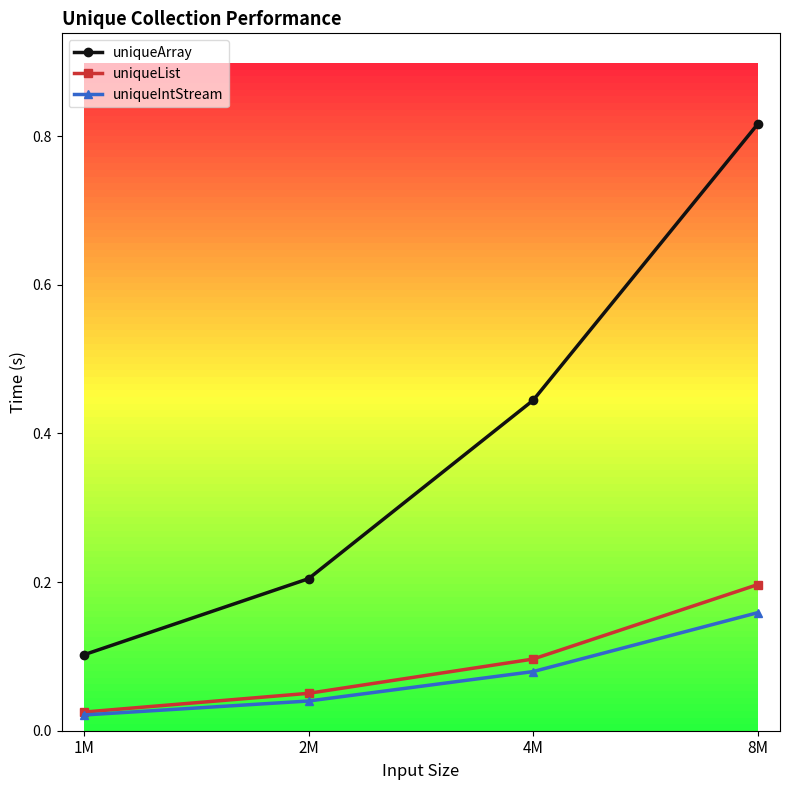

What position from the left is 8M?

4